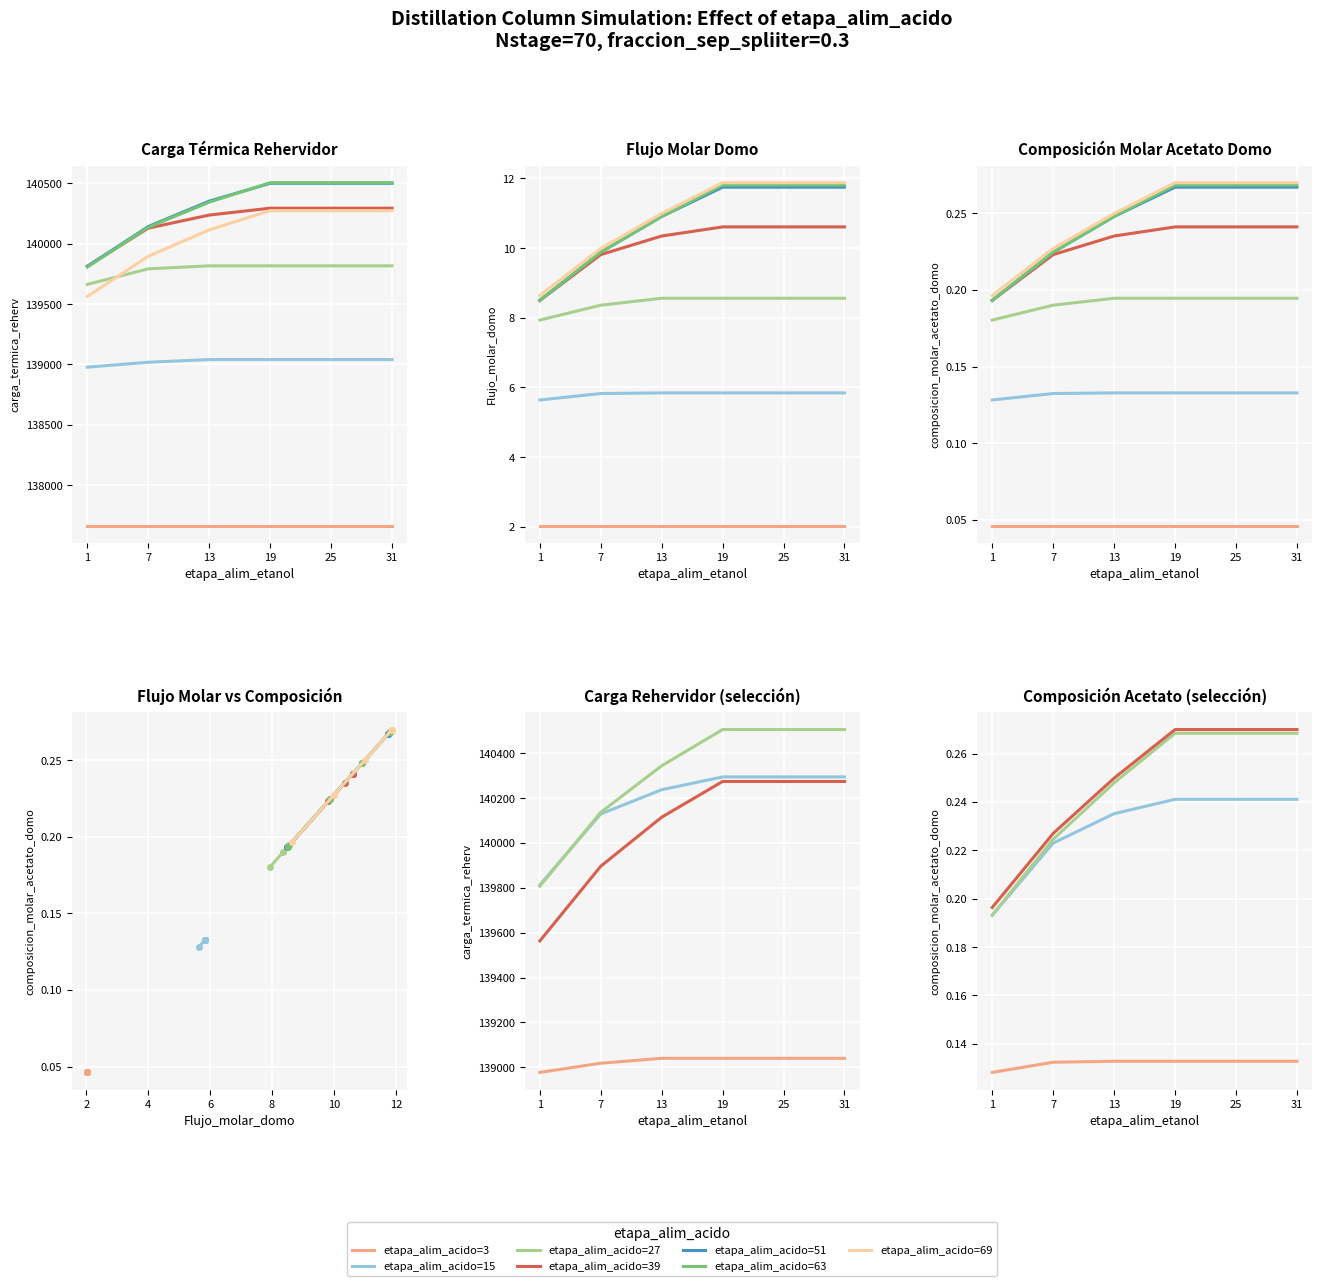

What is the maximum value for etapa_alim_acido=39?

140294.4